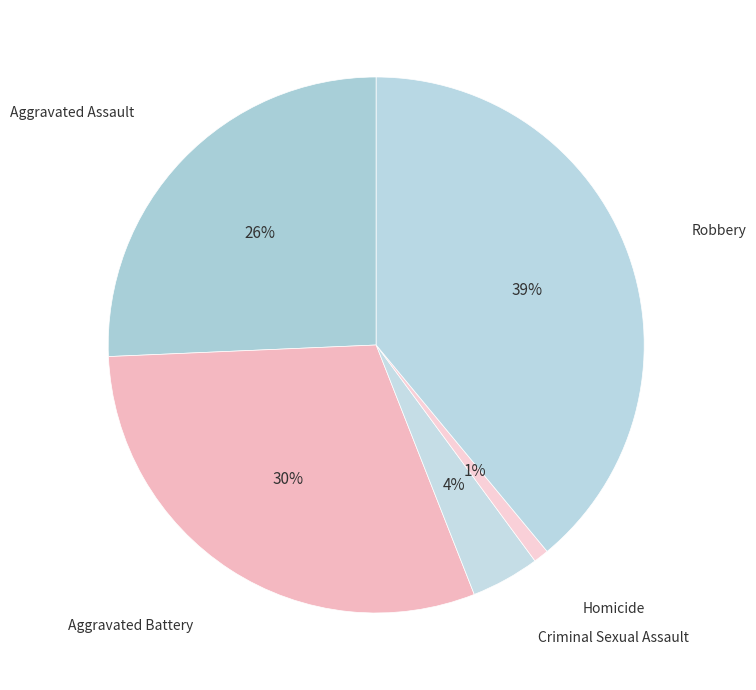

How many slices are in this pie chart?

5